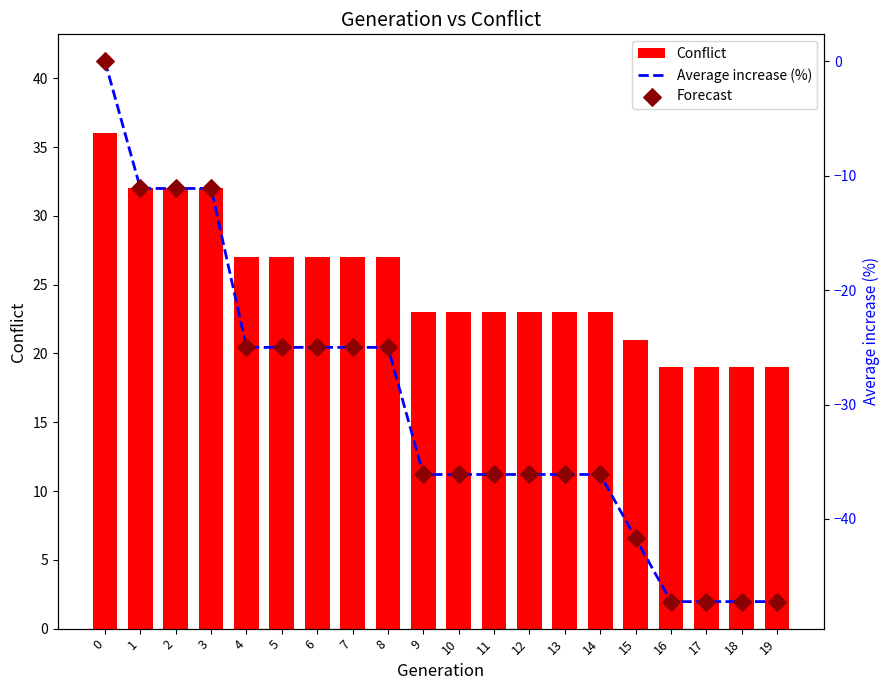

Is the value of Forecast at 9 greater than the value of Average increase (%) at 17?

Yes